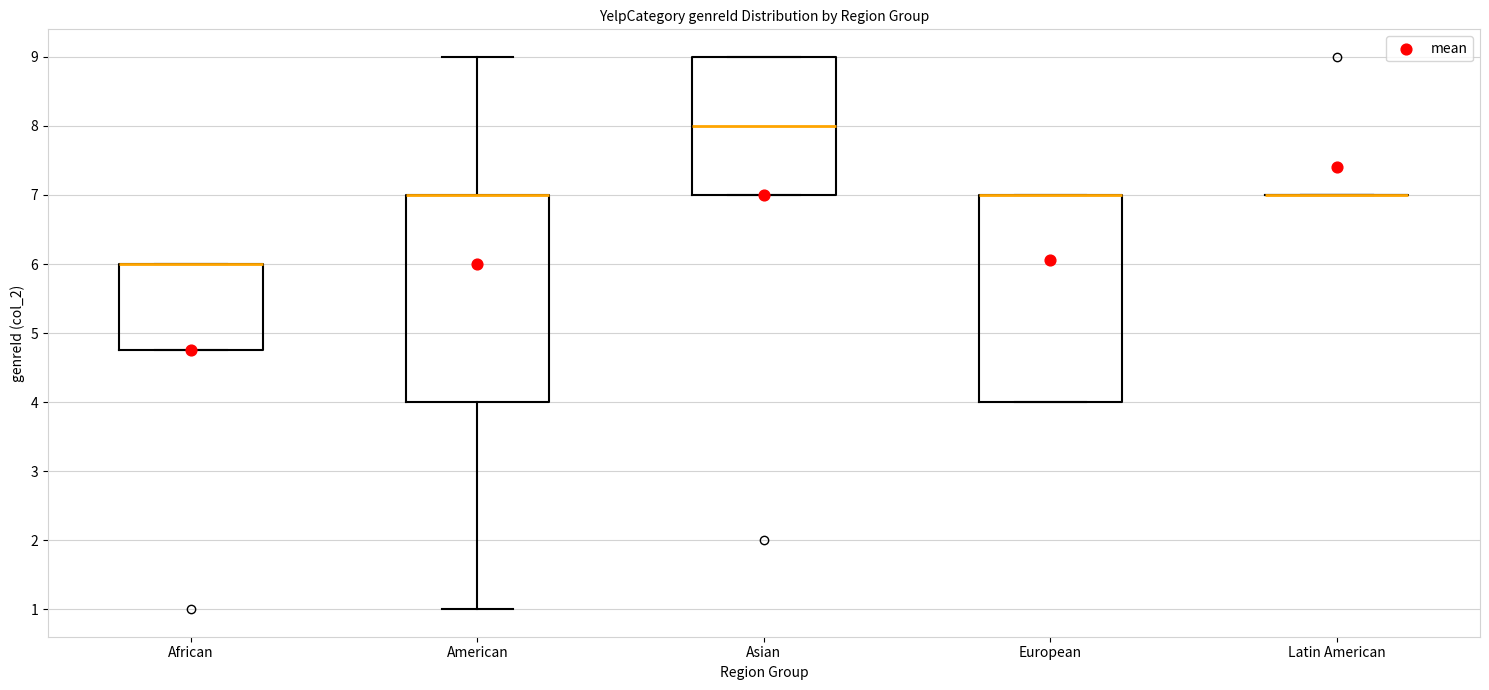

Reading left to right, read every box against the y-axis: the position of its median line, the range the box covers, and the ends of its whiskers. The values are not printed on the chart, so give them approximately, as read against the axis.

African: median 6.0 (drawn on the box's upper edge), box 4.8 to 6.0, whiskers 4.8 to 6.0
American: median 7.0 (drawn on the box's upper edge), box 4.0 to 7.0, whiskers 1.0 to 9.0
Asian: median 8.0, box 7.0 to 9.0, whiskers 7.0 to 9.0
European: median 7.0 (drawn on the box's upper edge), box 4.0 to 7.0, whiskers 4.0 to 7.0
Latin American: box collapsed to a line at 7.0, whiskers 7.0 to 7.0